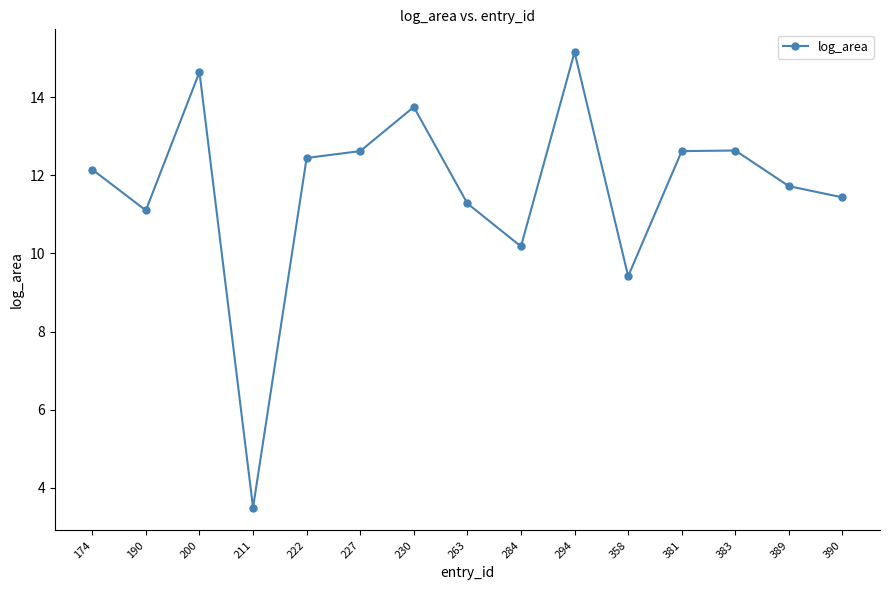

What is the difference between the maximum and minimum values?

11.7